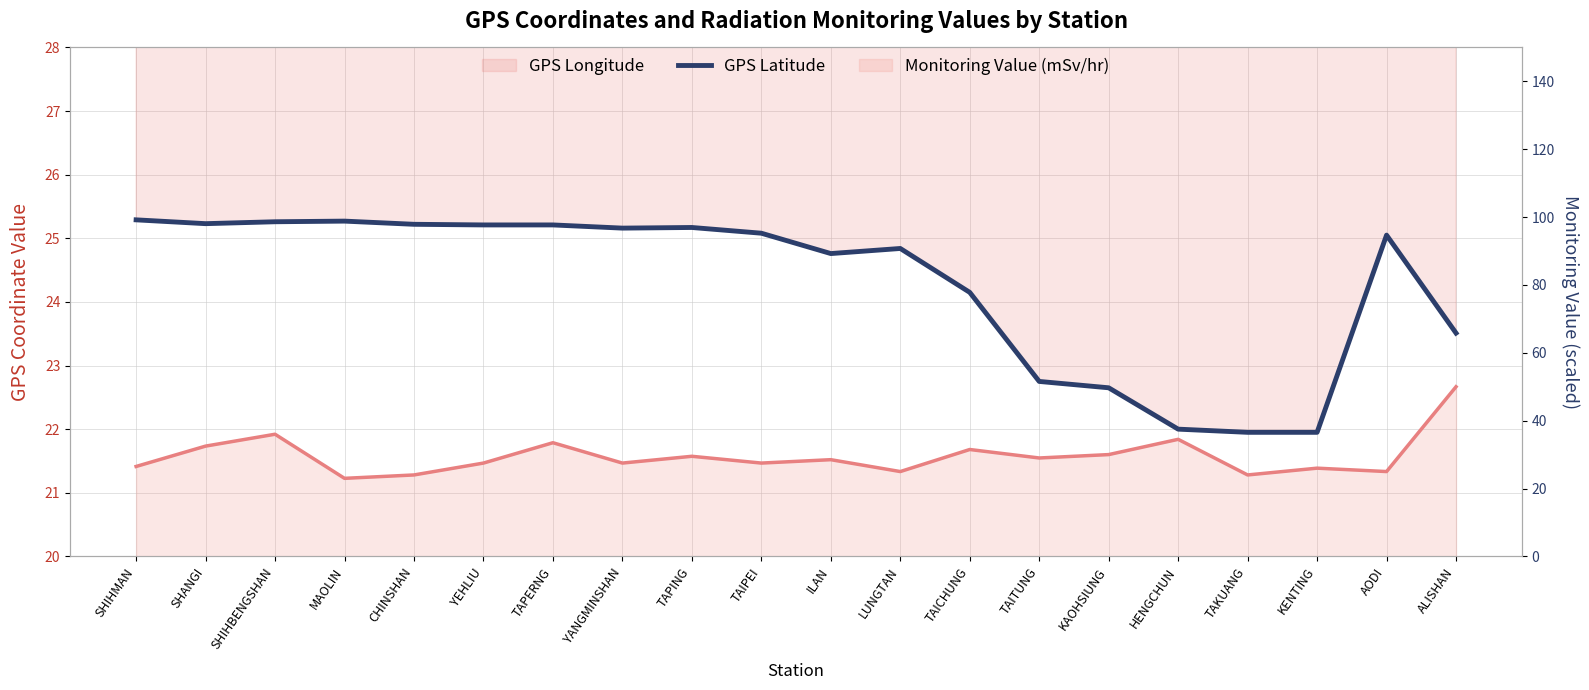

Read the Monitoring Value (mSv/hr) value at HENGCHUN.

34.5